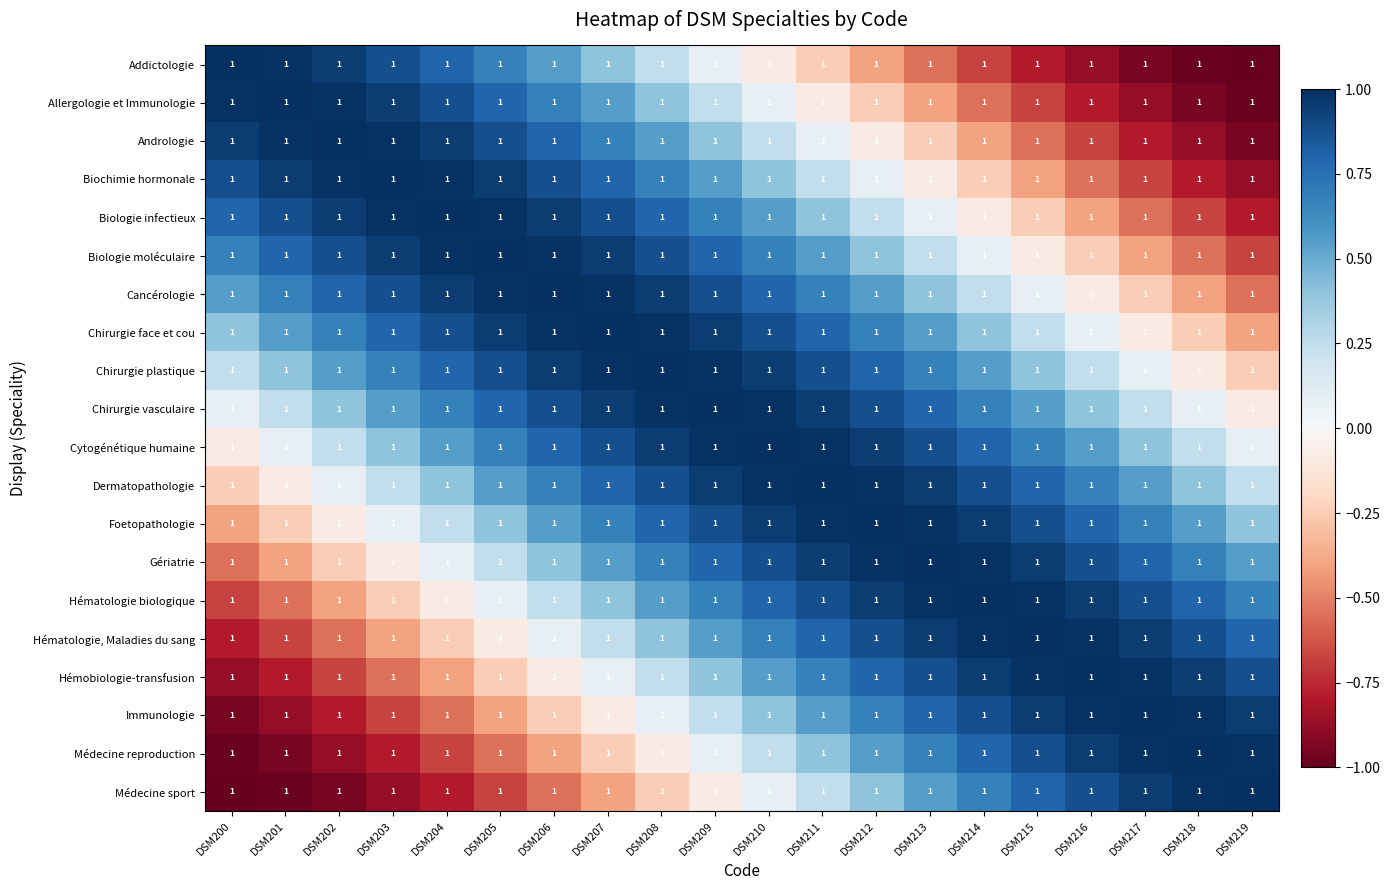

Rank the series by their maximum value, from lowest to highest.

Addictologie, Allergologie et Immunologie, Andrologie, Biochimie hormonale, Biologie infectieux, Biologie moléculaire, Cancérologie, Chirurgie face et cou, Chirurgie plastique, Chirurgie vasculaire, Cytogénétique humaine, Dermatopathologie, Foetopathologie, Gériatrie, Hématologie biologique, Hématologie, Maladies du sang, Hémobiologie-transfusion, Immunologie, Médecine reproduction, Médecine sport